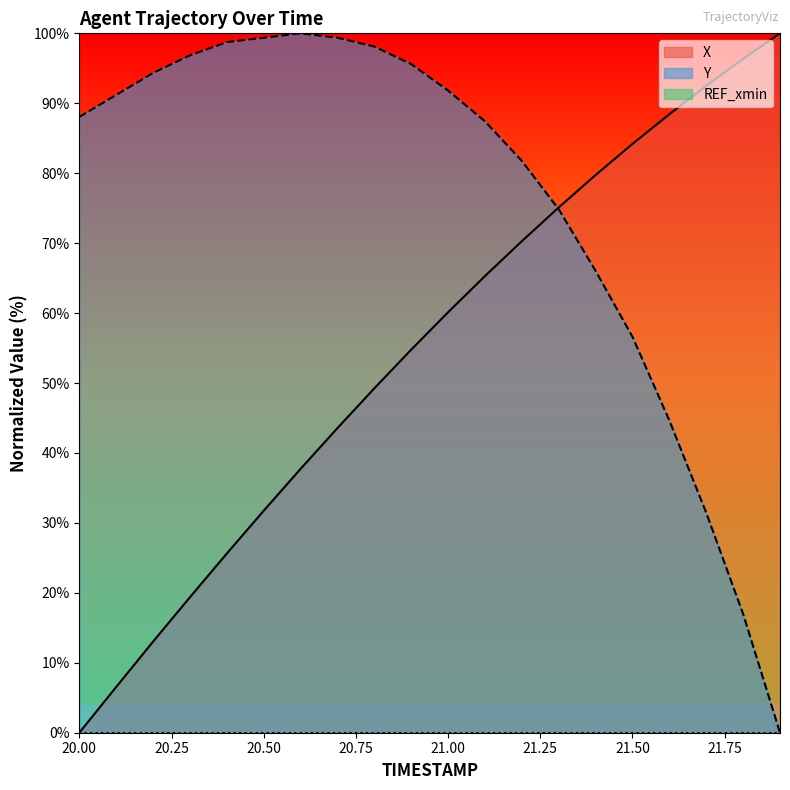

True or false: X has a value of 94.2 at 21.1.

False